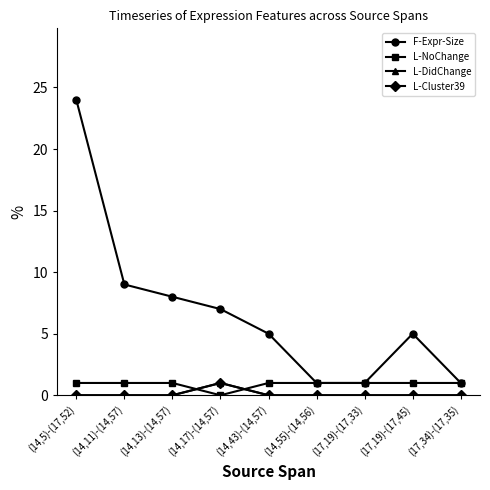

What is the maximum value shown in the chart?

24